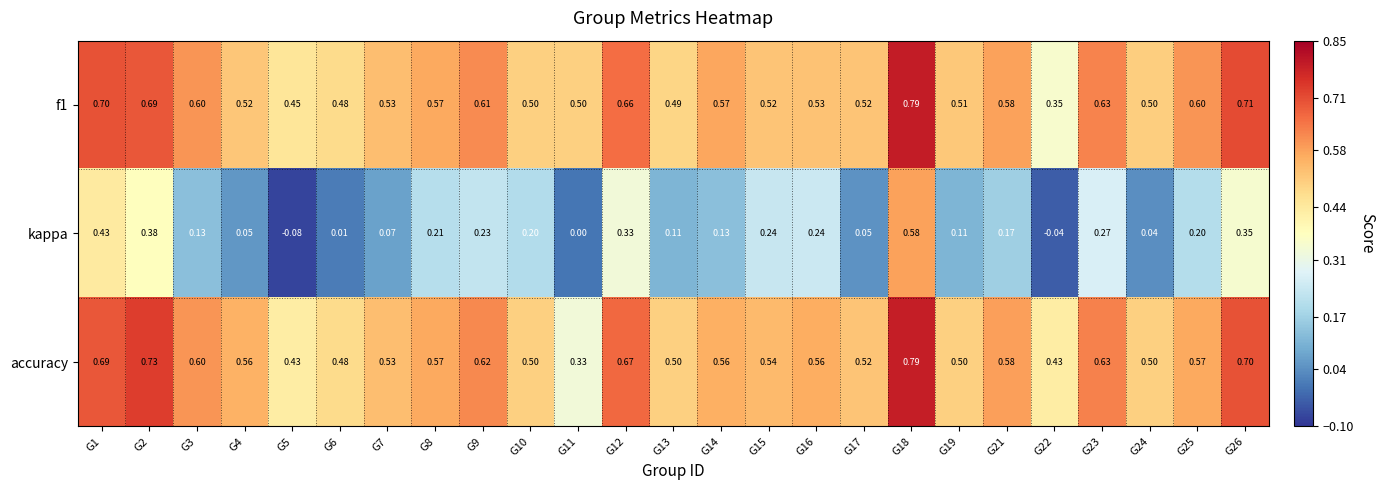

Between G7 and G21, which series saw the biggest shift?

kappa